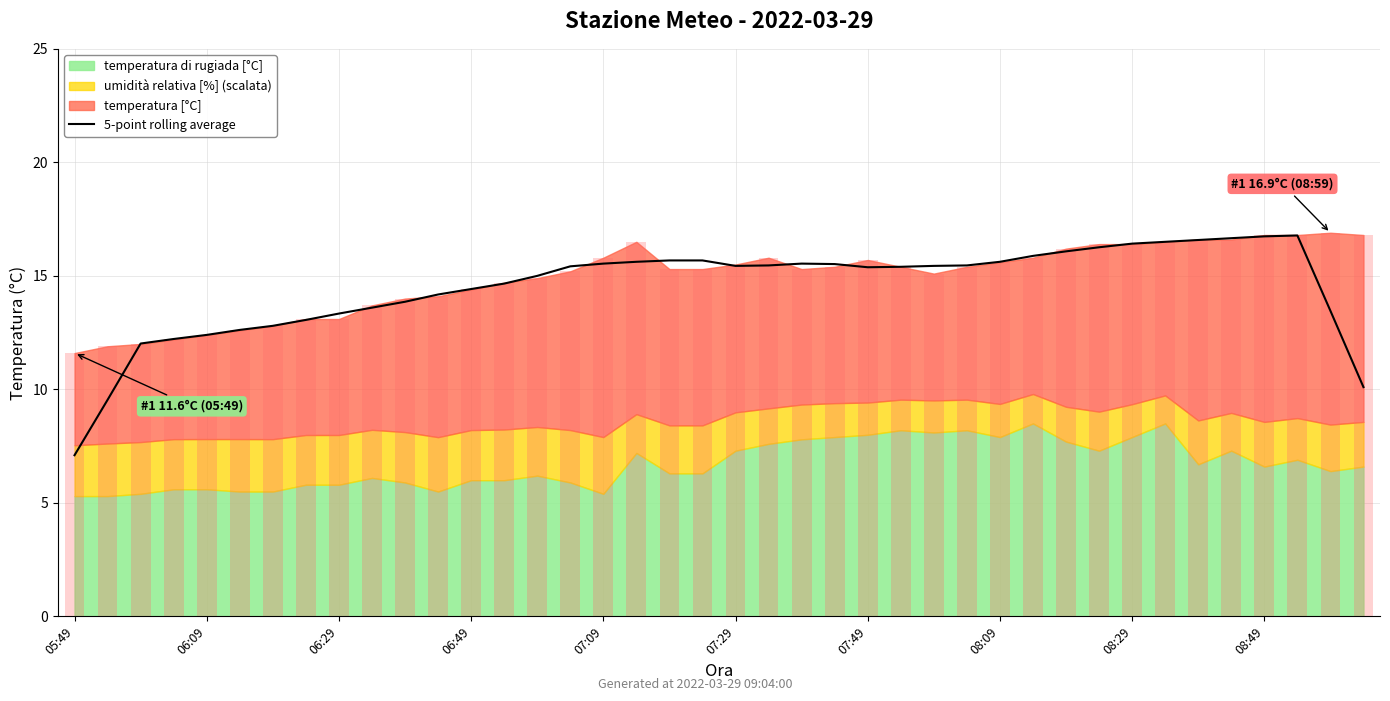

Is it true that 5-point rolling average equals 16.4 at 08:29?

True